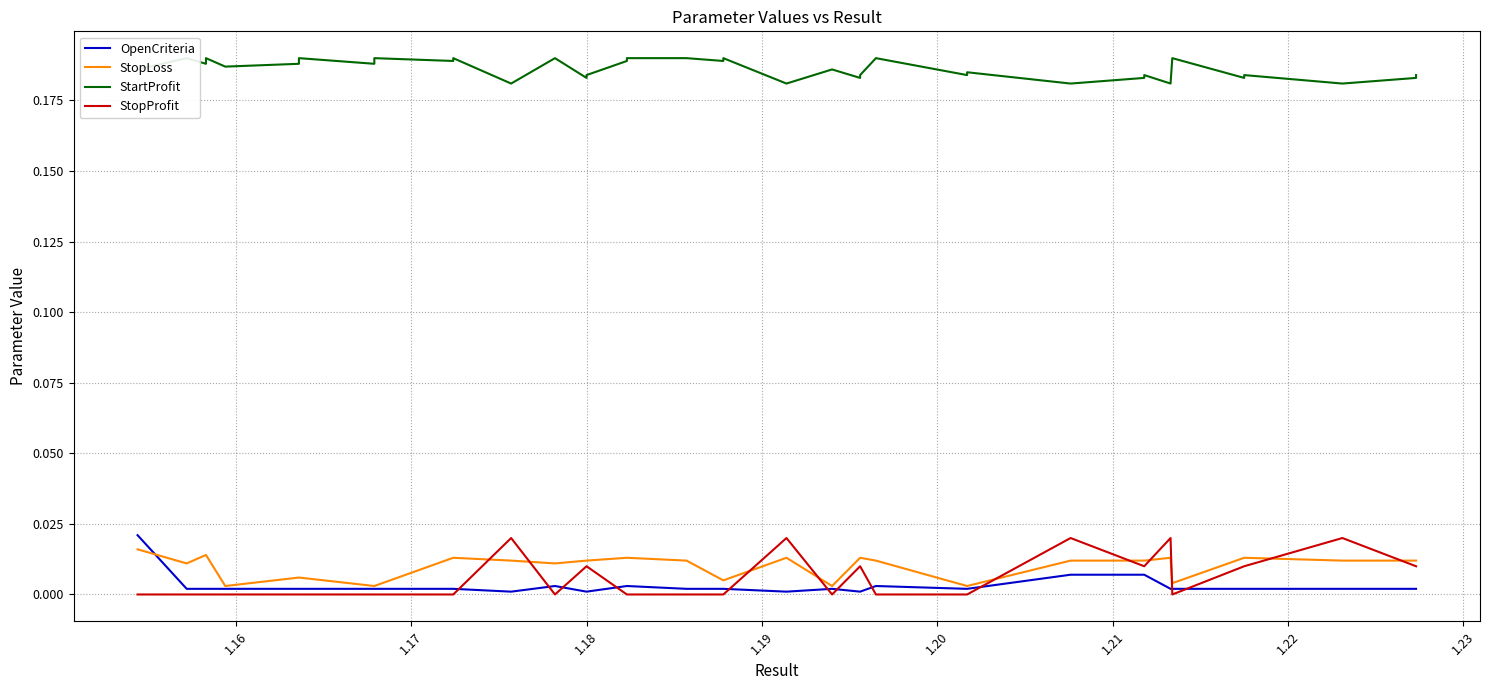

What position from the left is 1.16?

2